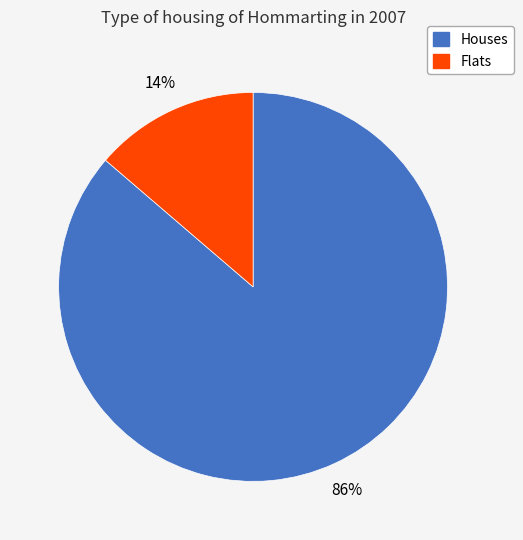

Is there any slice that represents more than half of the pie?

Yes